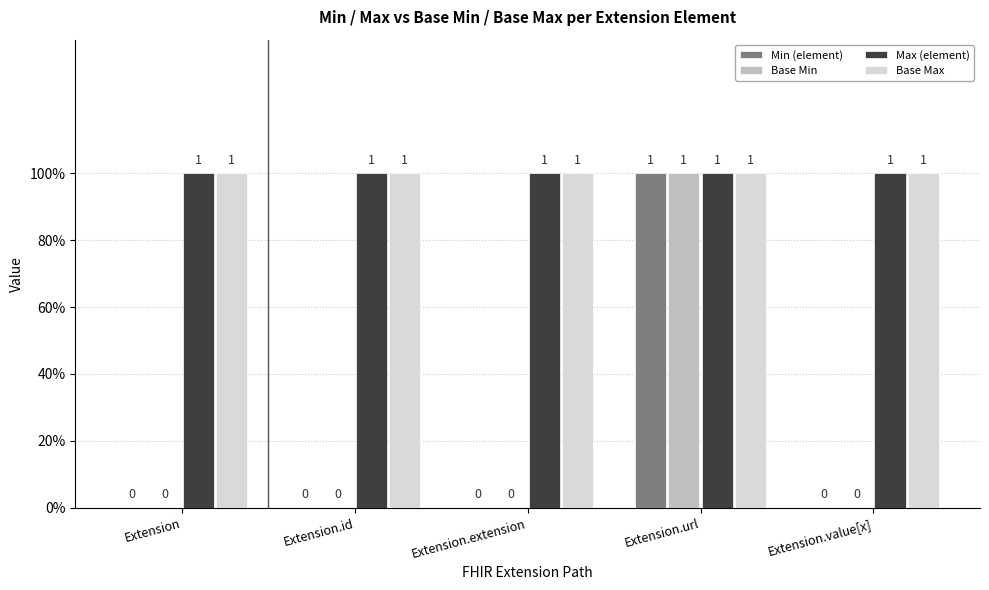

Count the Min (element) values in the range 0 to 1.

5